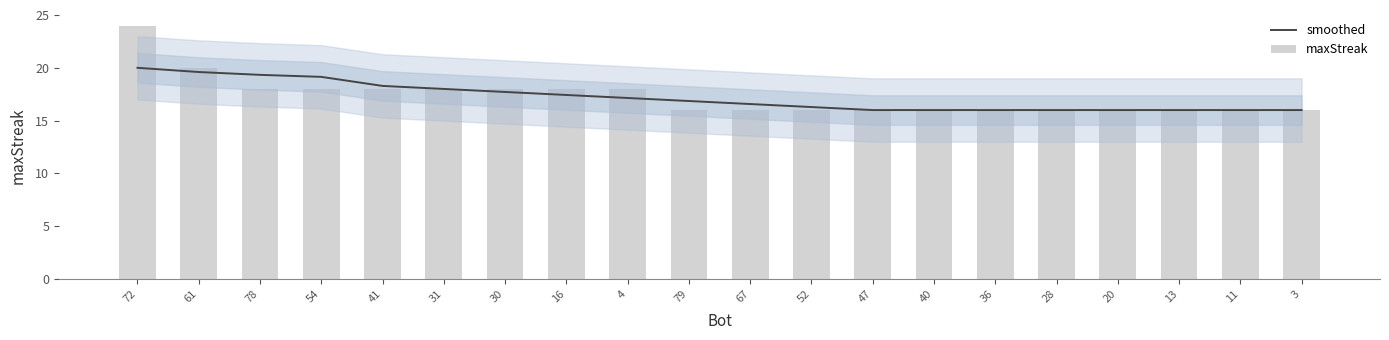

Between 31 and 79, which is larger?

31